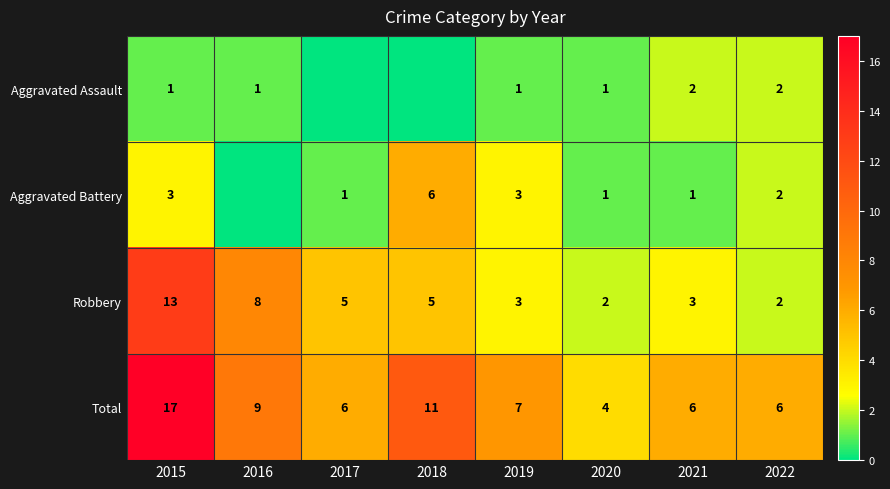

What is the spread (max minus min) of values at 2016?

9